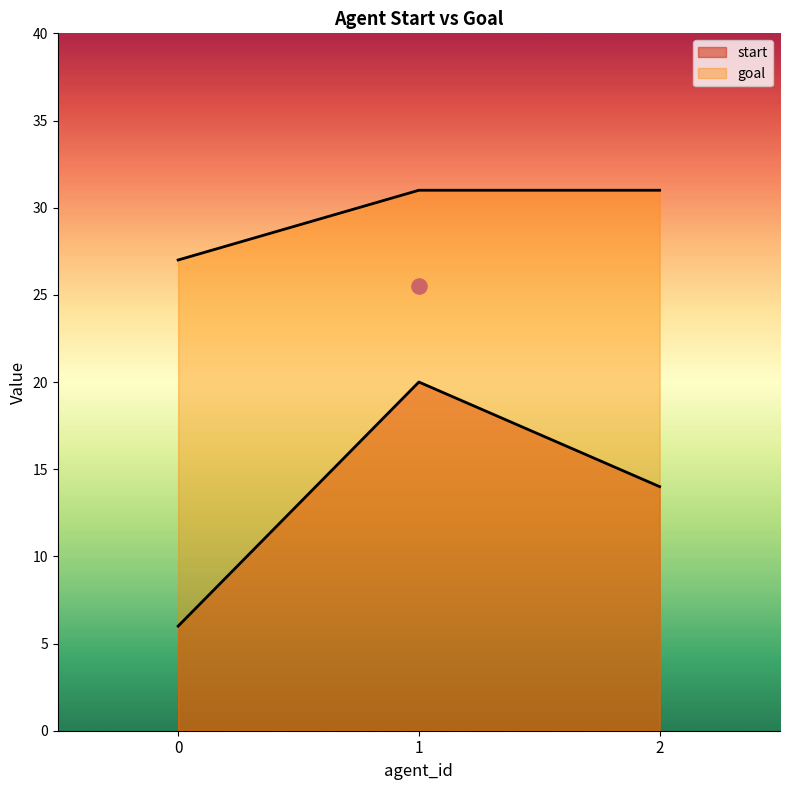

What are all the series names shown in the legend?

start, goal